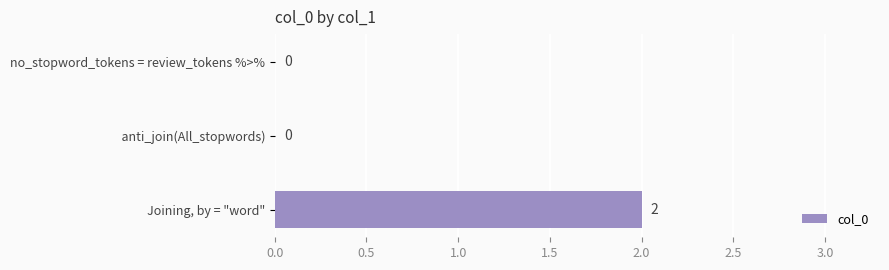

Is it true that the value at Joining, by = "word" is 1?

False